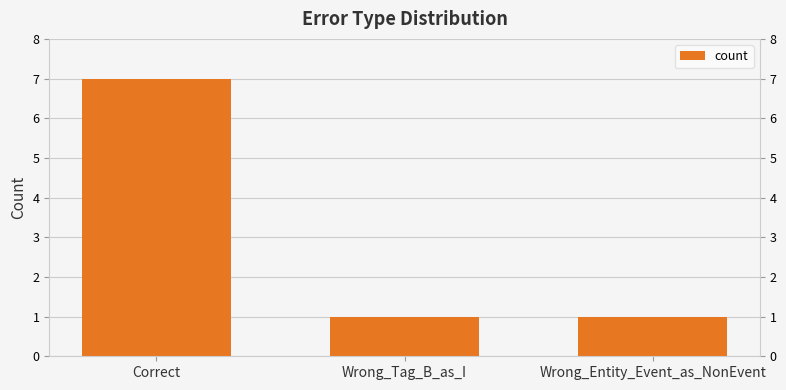

How many bars are there in total?

3